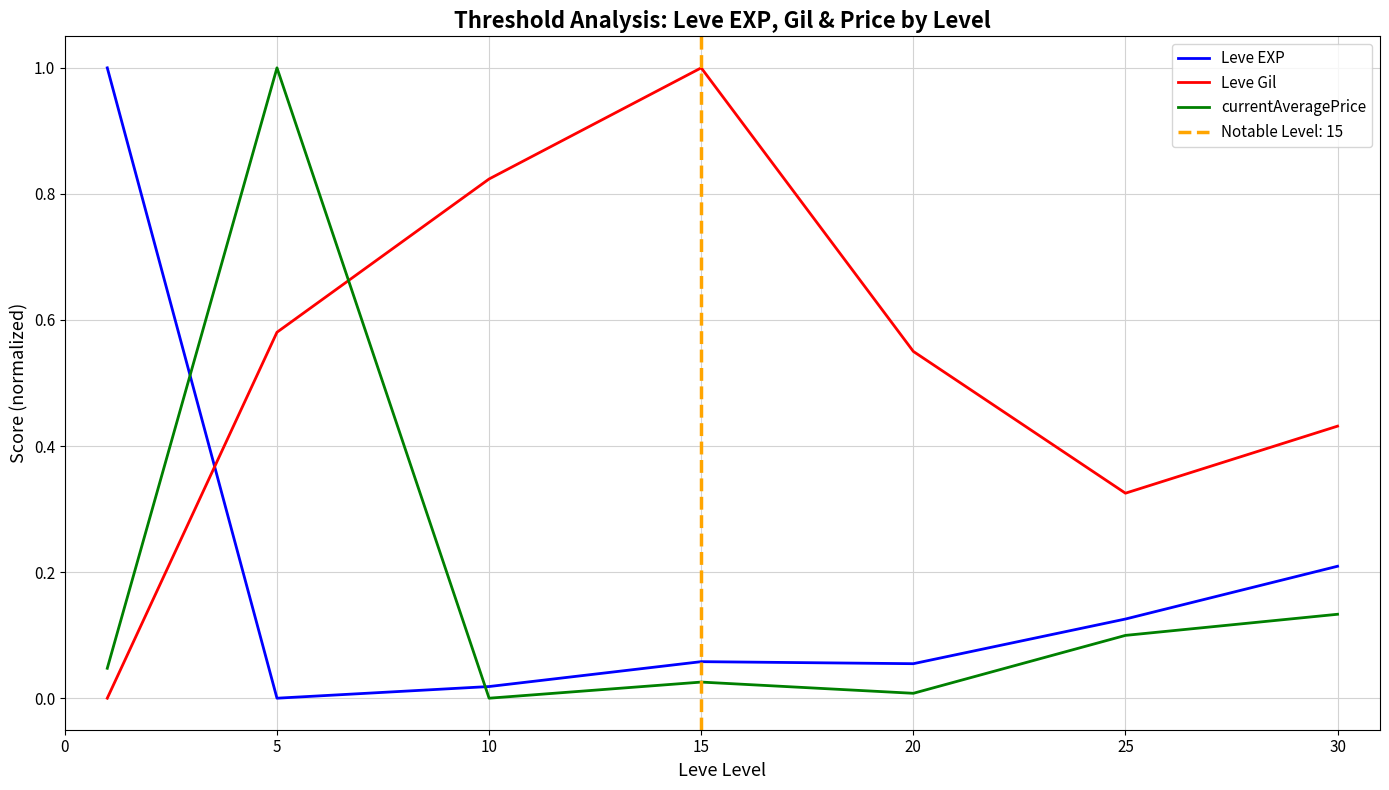

In currentAveragePrice, how many points are higher than both neighbors (excluding endpoints)?

2